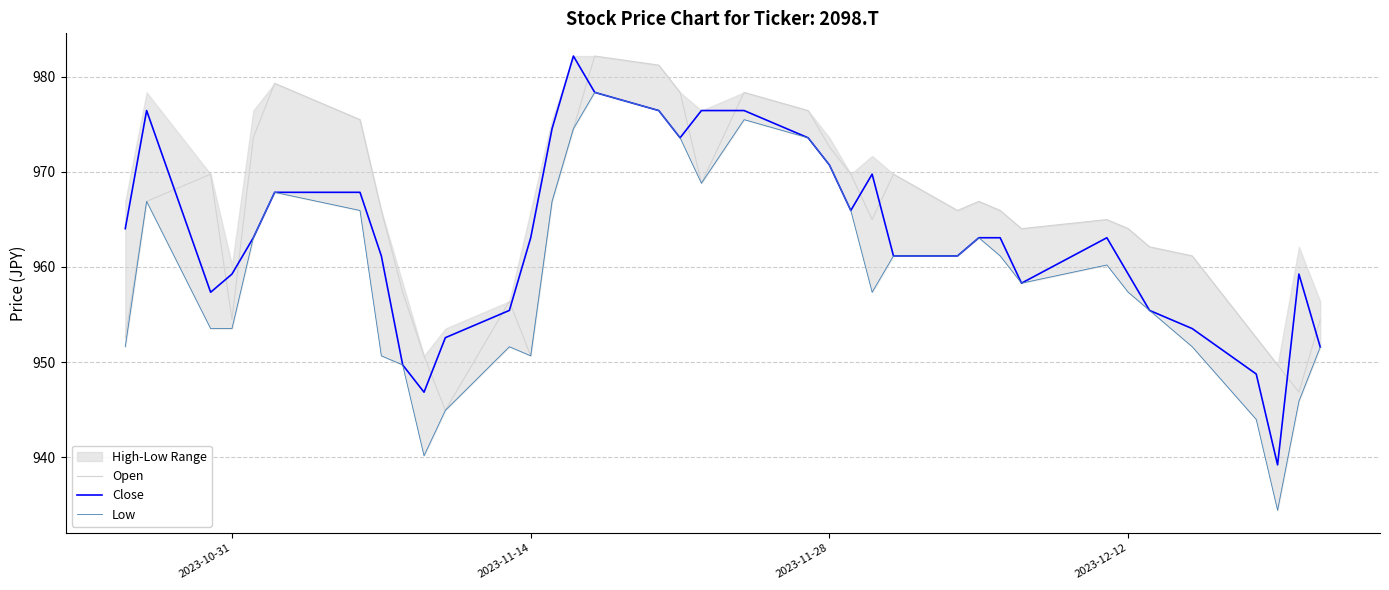

What is the highest value of the Close series?

982.2